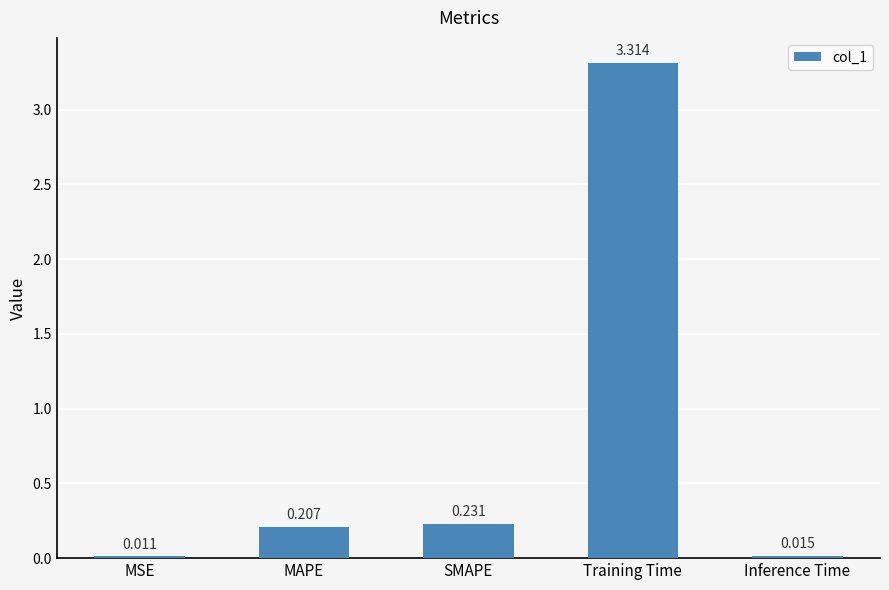

Does the chart contain any negative values?

No